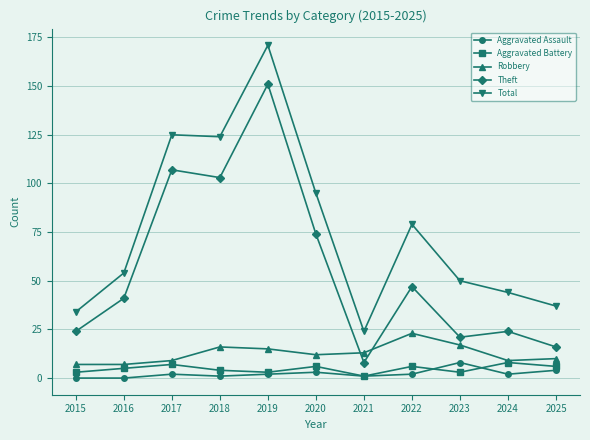

Is it true that Theft equals 24 at 2015?

True